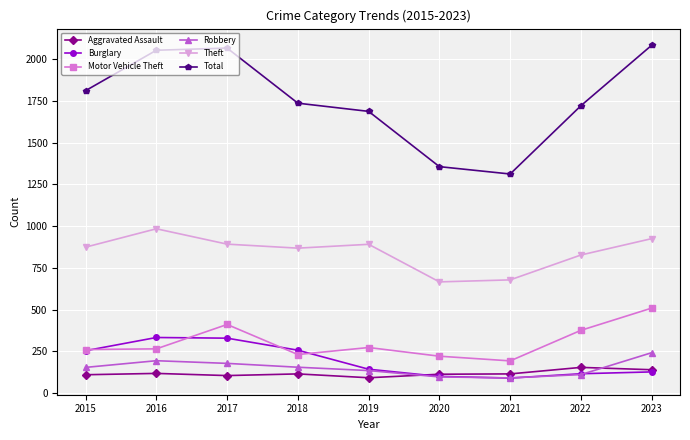

Which series has the largest range (max minus min)?

Total